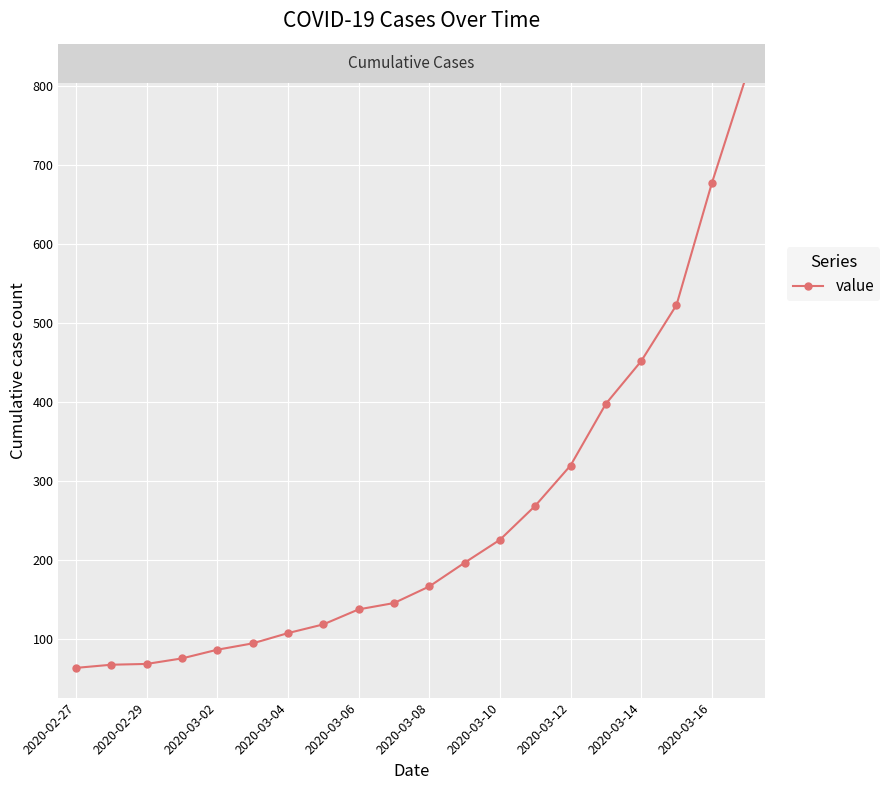

What is the value of the 11th point from the left?

167